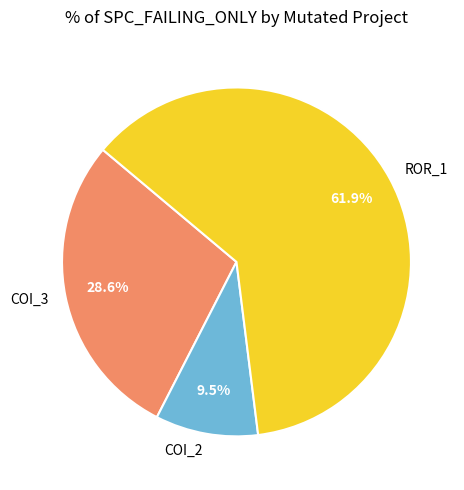

Does any single category account for the majority?

Yes